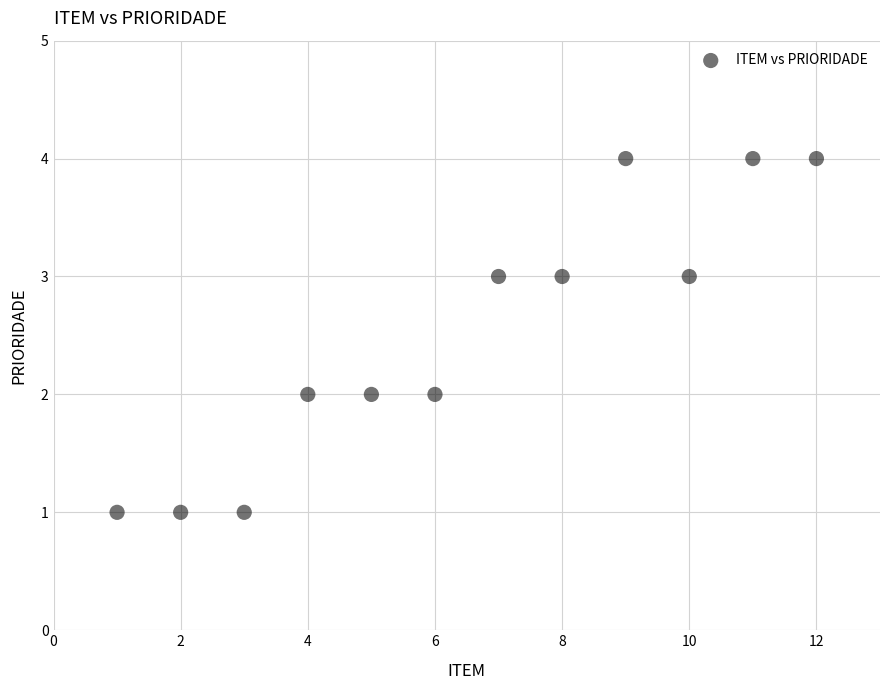

What is the range of Y values (max minus min)?

3